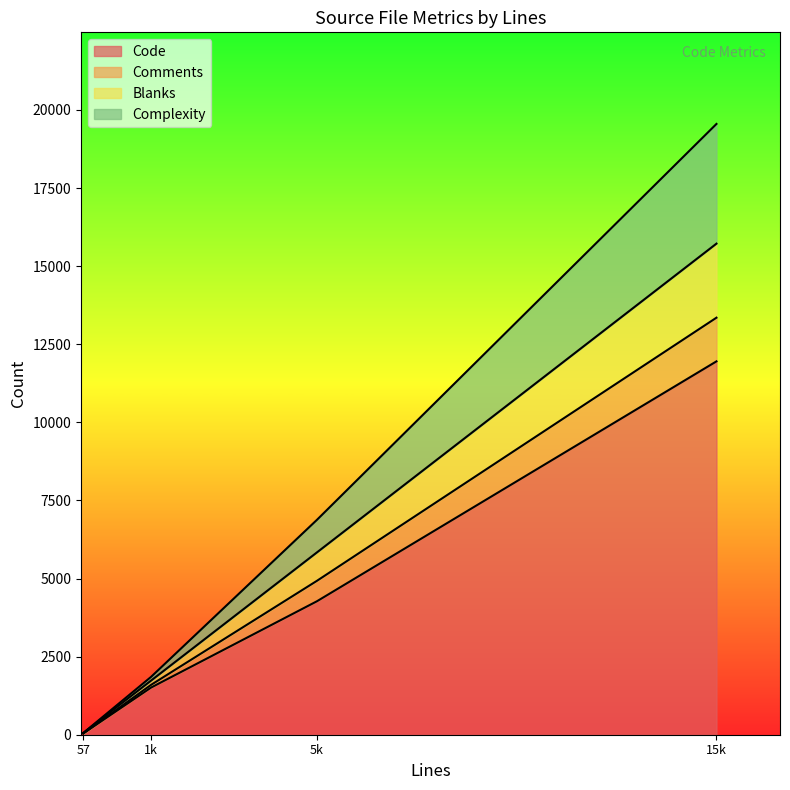

Which series changed the most between mboxlist.c and imapd.c?

Code